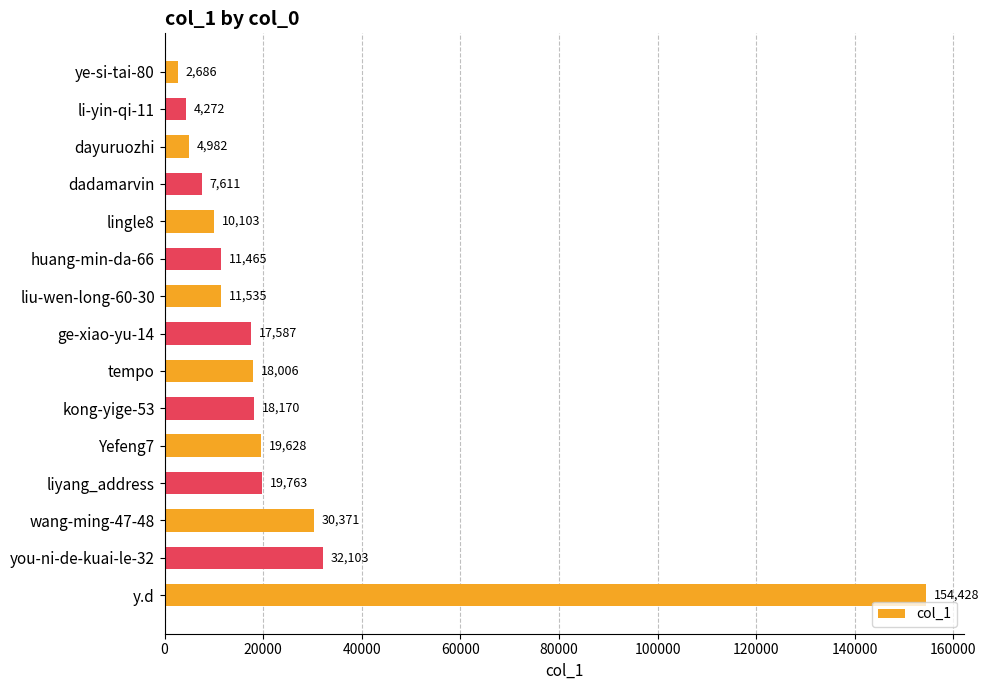

At which label is the value closest to 78557?

you-ni-de-kuai-le-32